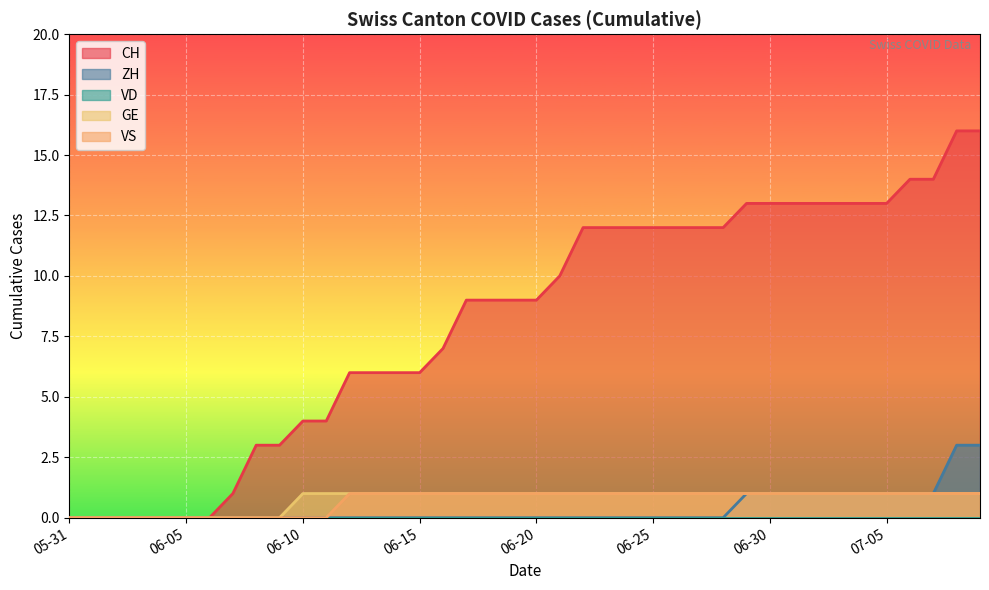

True or false: GE and CH cross at least once.

False